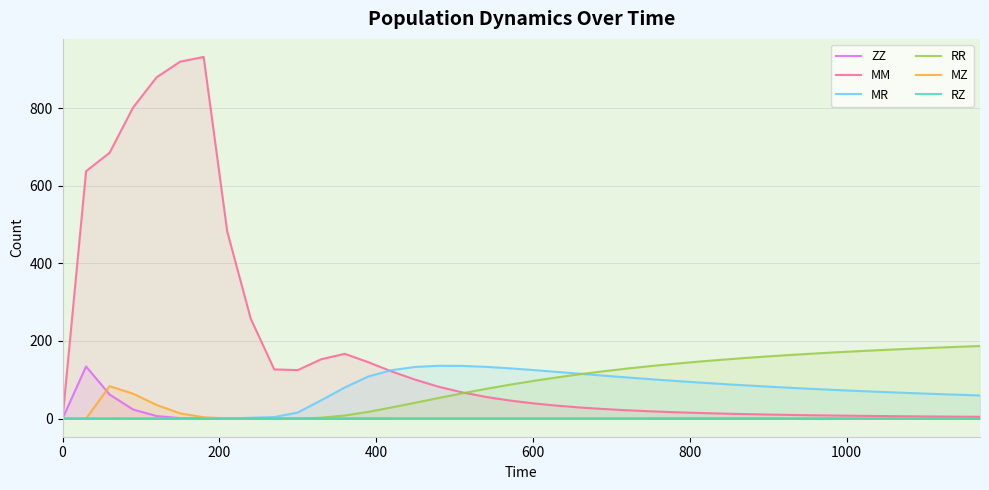

How many intersections are there between RZ and ZZ?

1